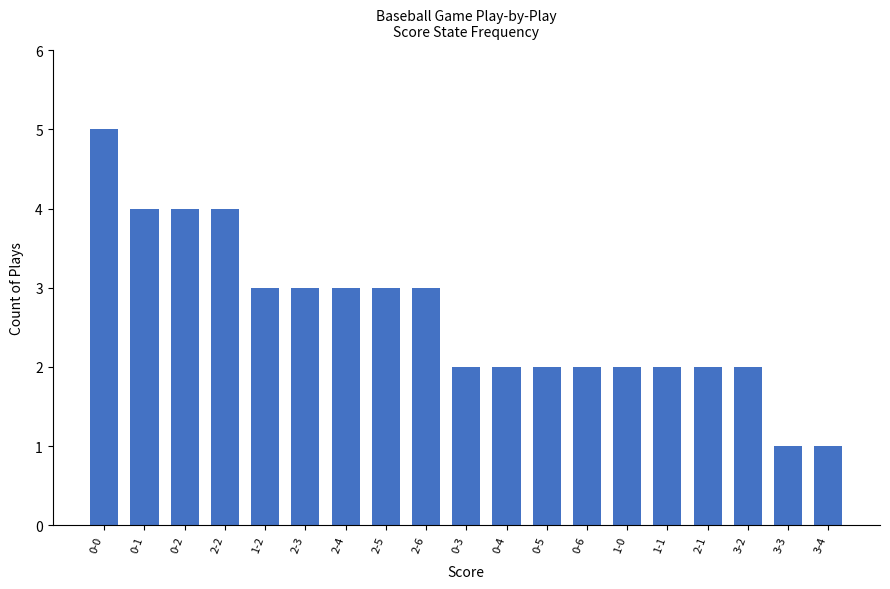

Which label corresponds to the largest value in the chart?

0-0